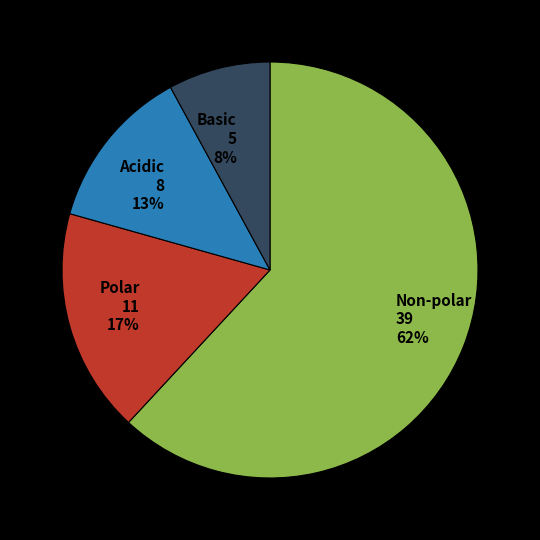

To the nearest percent, what portion does Non-polar 39 62% represent?

62%